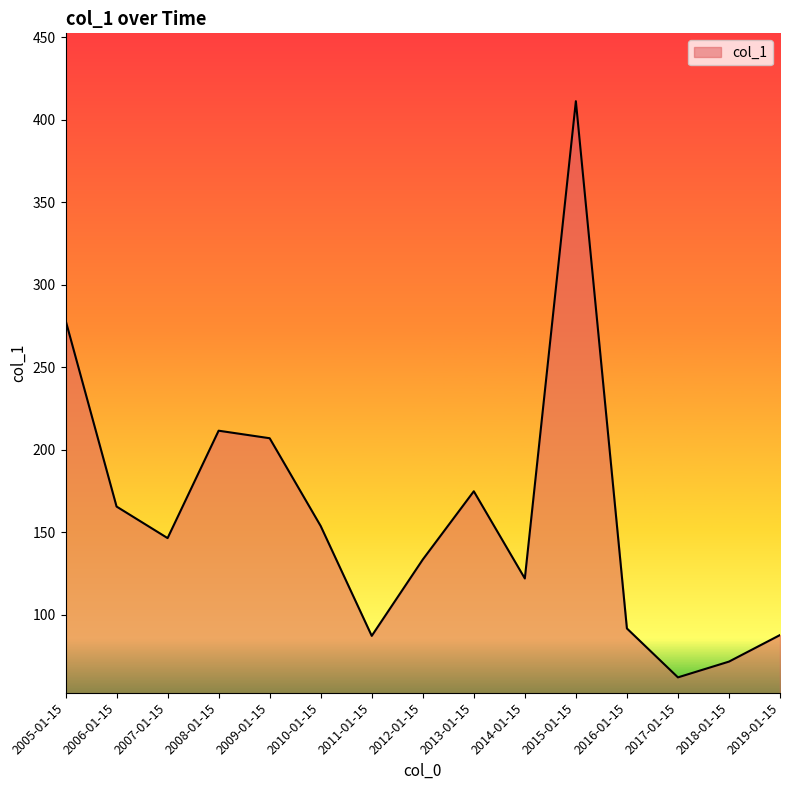

What is the change in value from 2007-01-15 to 2017-01-15?

-84.4